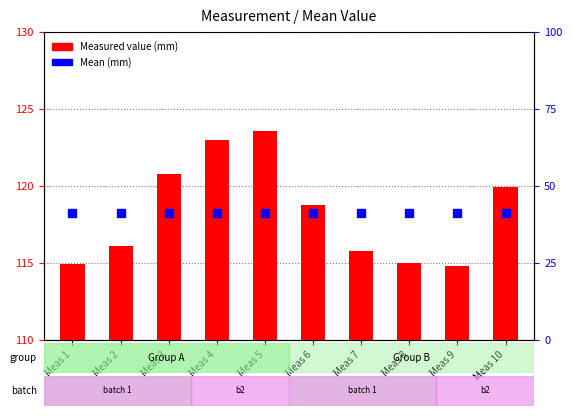

Which series contains the lowest Y value?

Mean (mm)